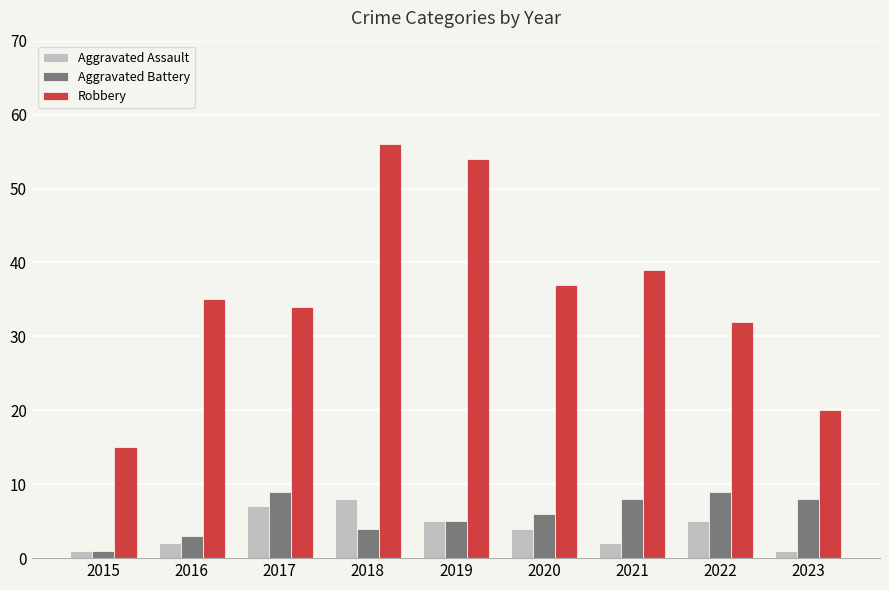

At which category is the sum across all series the highest?

2018